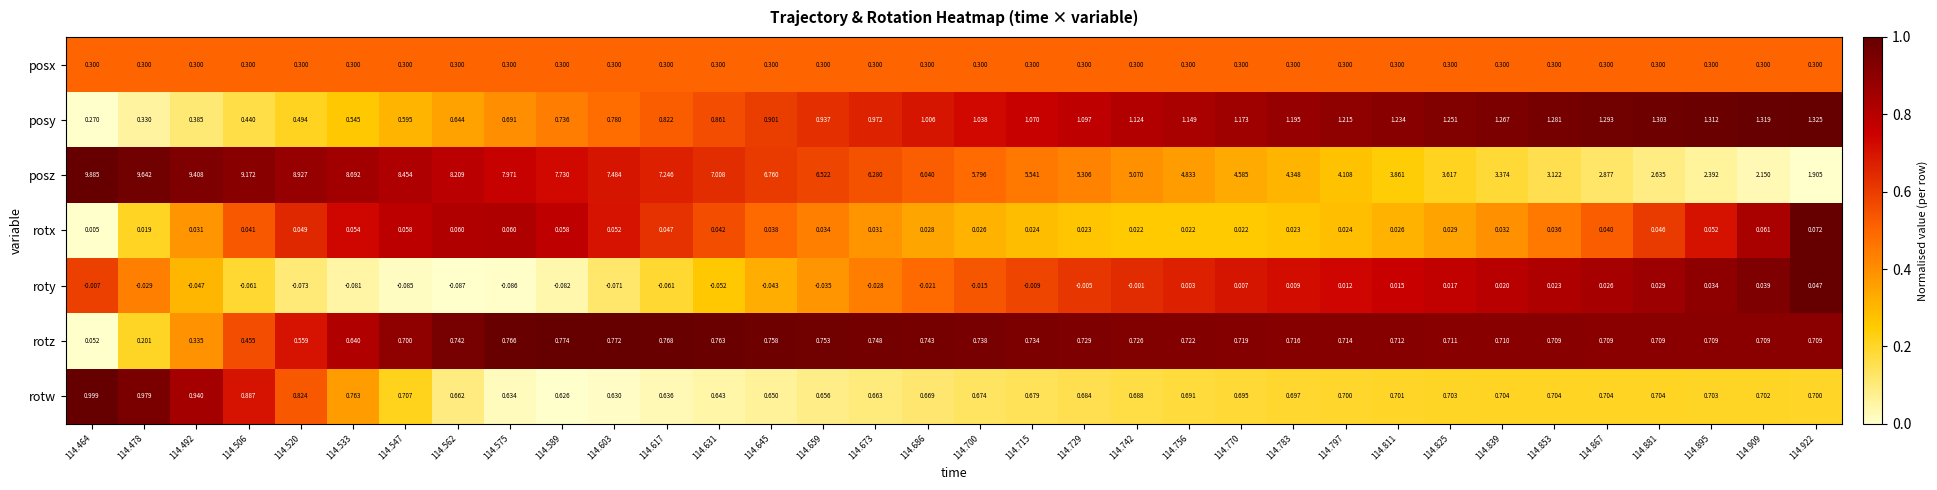

Which series has the widest spread of values?

posz